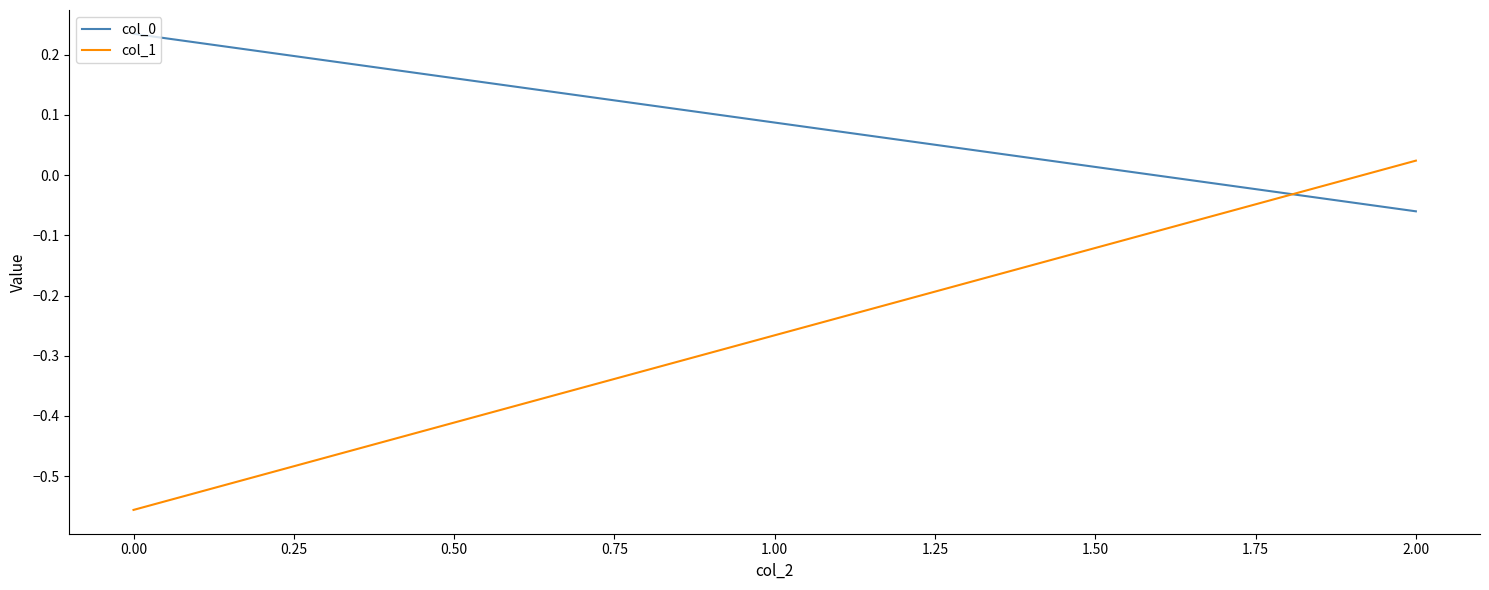

How many negative values does the col_0 series have?

1